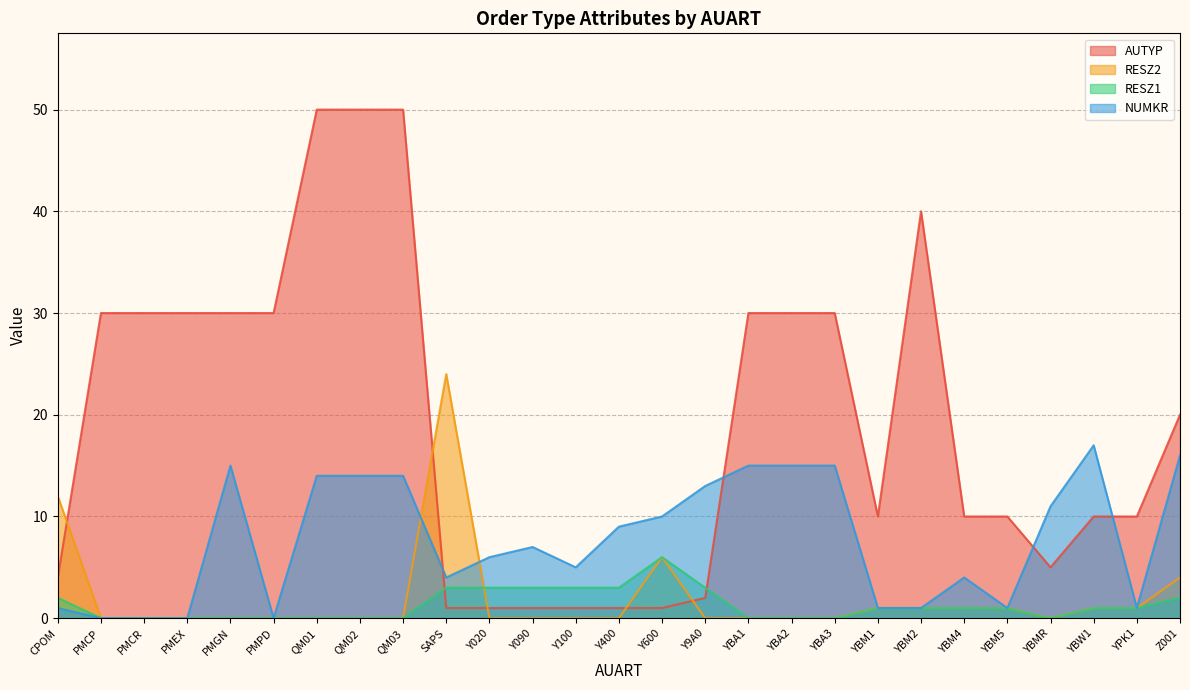

How many intersections are there between AUTYP and RESZ2?

5